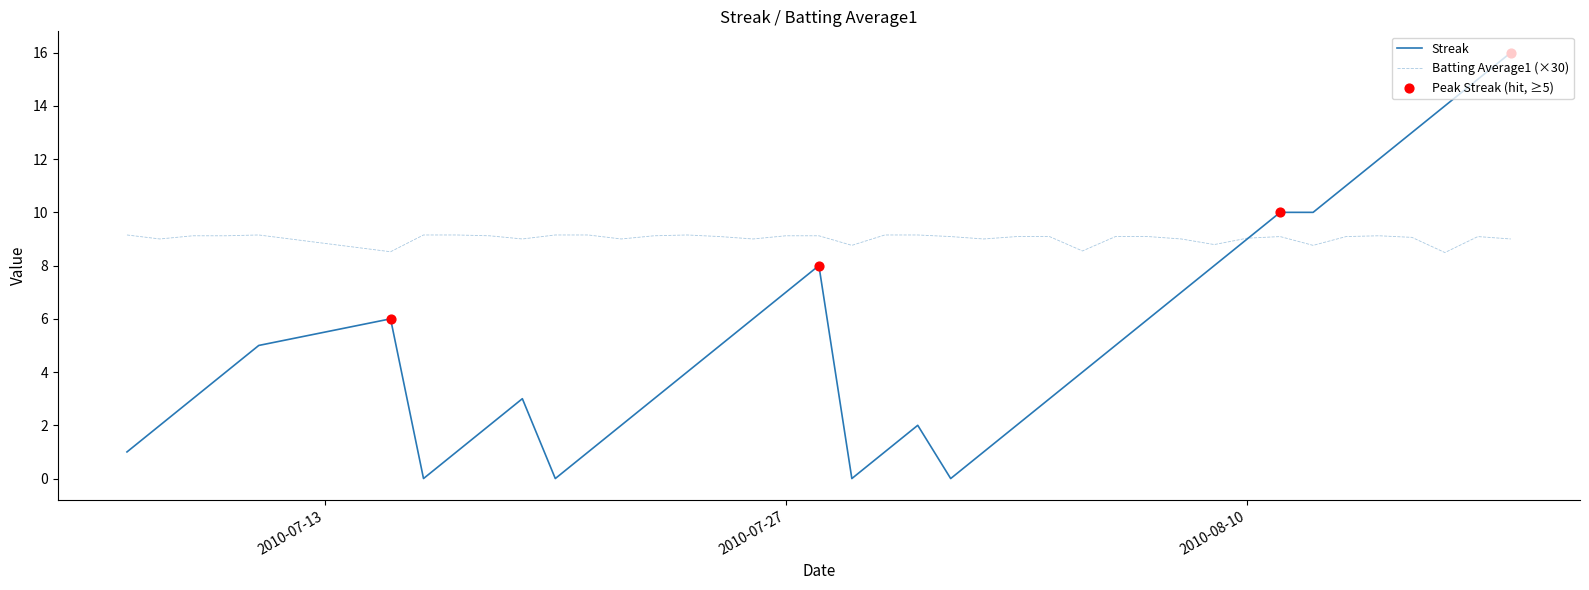

What is the minimum value for Batting Average1 (×30)?

8.5